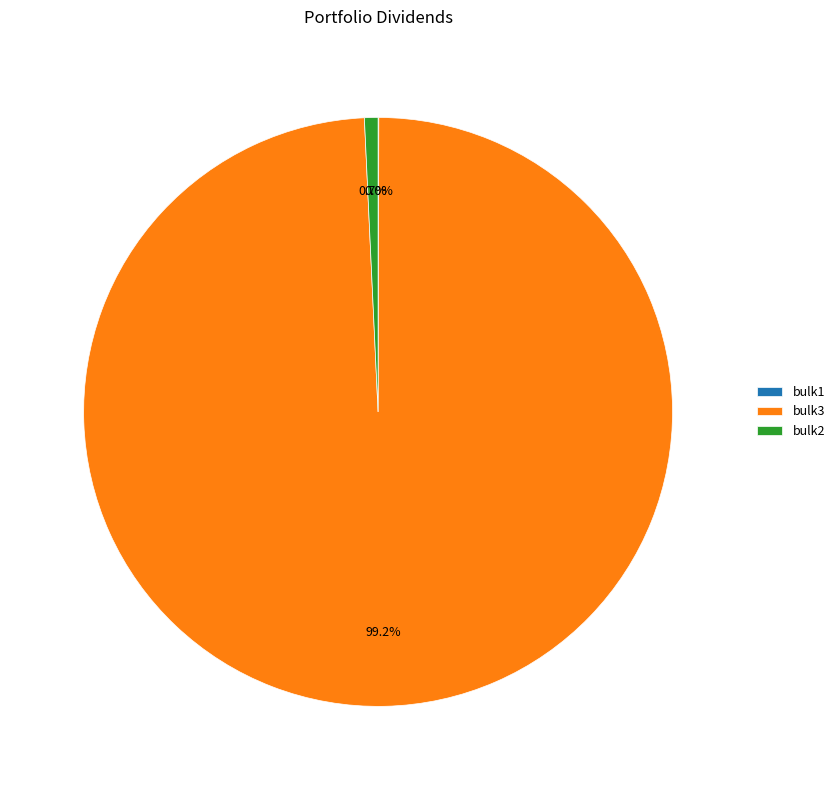

What is the largest slice in the pie chart?

bulk3